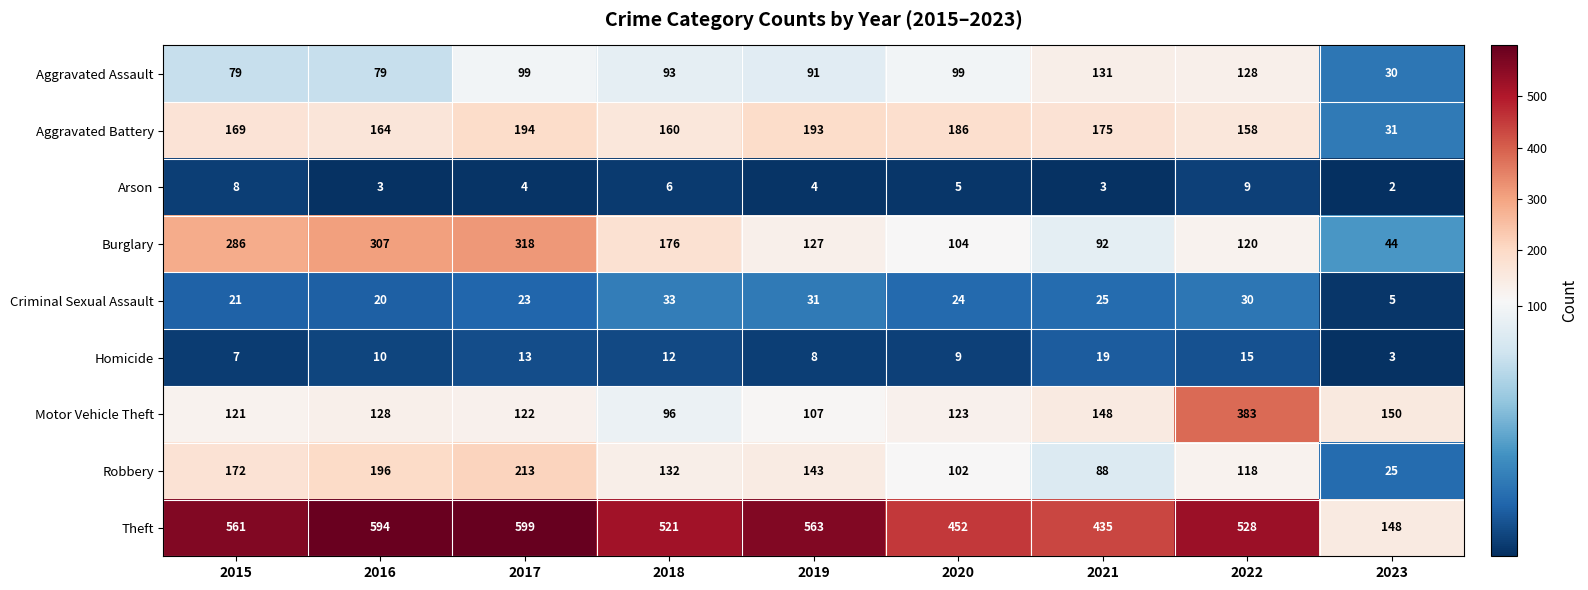

What is the highest value of the Motor Vehicle Theft series?

383